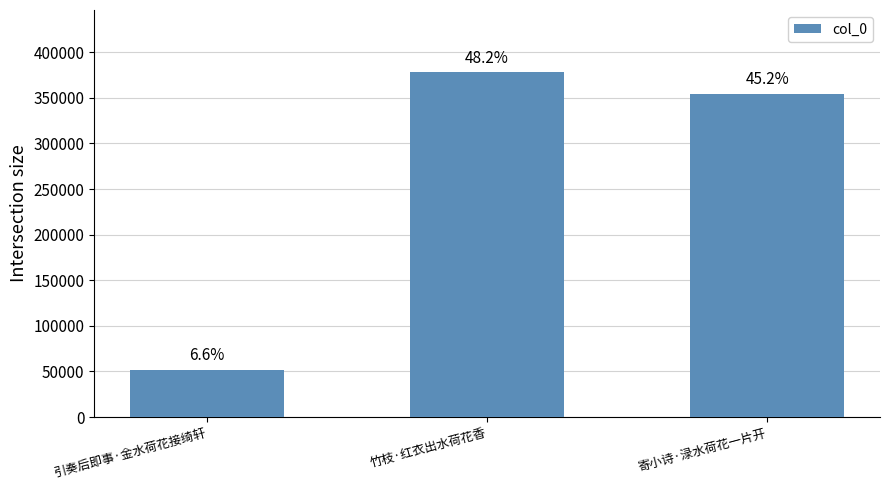

Reading right to left, what are all the values shown in this chart?

寄小诗·渌水荷花一片开=354652	竹枝·红衣出水荷花香=378281	引奏后即事·金水荷花接绮轩=52138